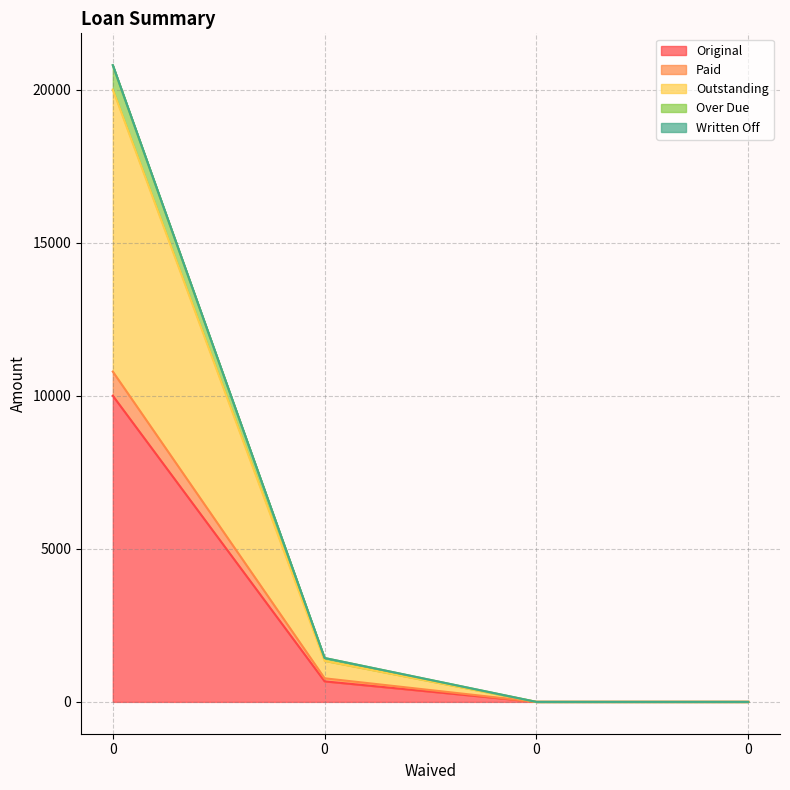

True or false: Paid and Original intersect in this chart.

False